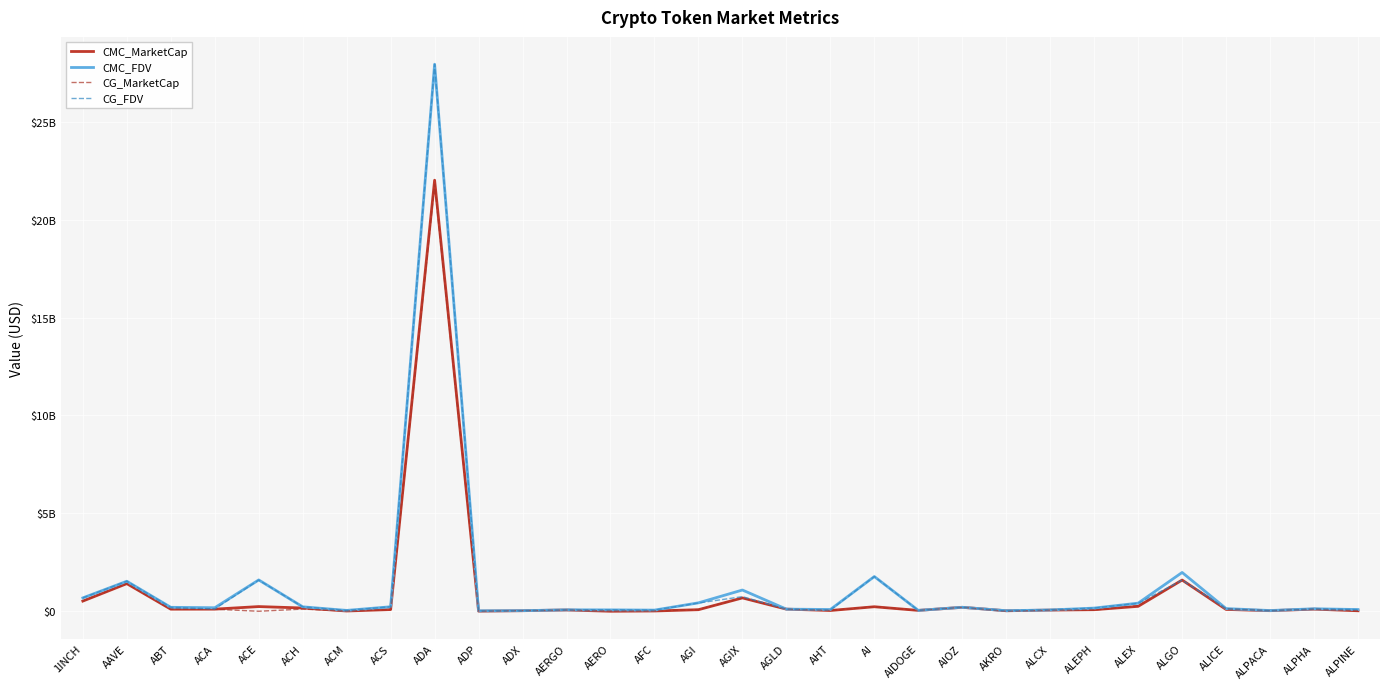

Reading left to right, what are all the values shown in this chart?

CMC_MarketCap: 1INCH=519344409	AAVE=1411078103	ABT=106754026	ACA=108089946	ACE=239114495	ACH=166214692	ACM=13117169	ACS=86704869	ADA=22018399711	ADP=5158519	ADX=28462849	AERGO=65069943	AERO=0	AFC=14125584	AGI=79880198	AGIX=681329499	AGLD=108201750	AHT=38411232	AI=230479122	AIDOGE=43436947	AIOZ=201995344	AKRO=25257849	ALCX=59123355	ALEPH=79943894	ALEX=251260517	ALGO=1593854606	ALICE=93042578	ALPACA=29372459	ALPHA=107741852	ALPINE=24849438
CMC_FDV: 1INCH=682385265	AAVE=1532050557	ABT=201475205	ACA=179681989	ACE=1599936223	ACH=226500206	ACM=43446599	ACS=229129015	ADA=27941496756	ADP=22327236	ADX=29948802	AERGO=73112296	AERO=69864473	AFC=58032766	AGI=430006421	AGIX=1084427497	AGLD=108201750	AHT=89582059	AI=1772916329	AIDOGE=44943876	AIOZ=201995344	AKRO=28467827	ALCX=66172496	ALEPH=161685419	ALEX=414286415	ALGO=1981273103	ALICE=137001931	ALPACA=36891629	ALPHA=127354436	ALPINE=87498022
CG_MarketCap: 1INCH=519632022	AAVE=1411388968	ABT=106399679	ACA=105628850	ACE=0	ACH=111712008	ACM=13091489	ACS=86328937	ADA=21807430977	ADP=5158152	ADX=28795710	AERGO=63561053	AERO=13655782	AFC=13964478	AGI=87124662	AGIX=678098546	AGLD=107957505	AHT=40497362	AI=230165768	AIDOGE=43436947	AIOZ=201568406	AKRO=564172	ALCX=59092640	ALEPH=60538818	ALEX=284175729	ALGO=1592490223	ALICE=119591020	ALPACA=29362428	ALPHA=107501140	ALPINE=24812637
CG_FDV: 1INCH=682763170	AAVE=1532406409	ABT=200754111	ACA=117975080	ACE=1592317081	ACH=225968829	ACM=43274820	ACS=228135486	ADA=27928265823	ADP=22325646	ADX=29985947	AERGO=71416913	AERO=73281782	AFC=57307695	AGI=421307293	AGIX=746548141	AGLD=107957505	AHT=66030882	AI=1770505910	AIDOGE=43436947	AIOZ=201568348	AKRO=28208595	ALCX=79370273	ALEPH=162361710	ALEX=405291499	ALGO=1592490223	ALICE=136675451	ALPACA=29362428	ALPHA=127069906	ALPINE=87368439